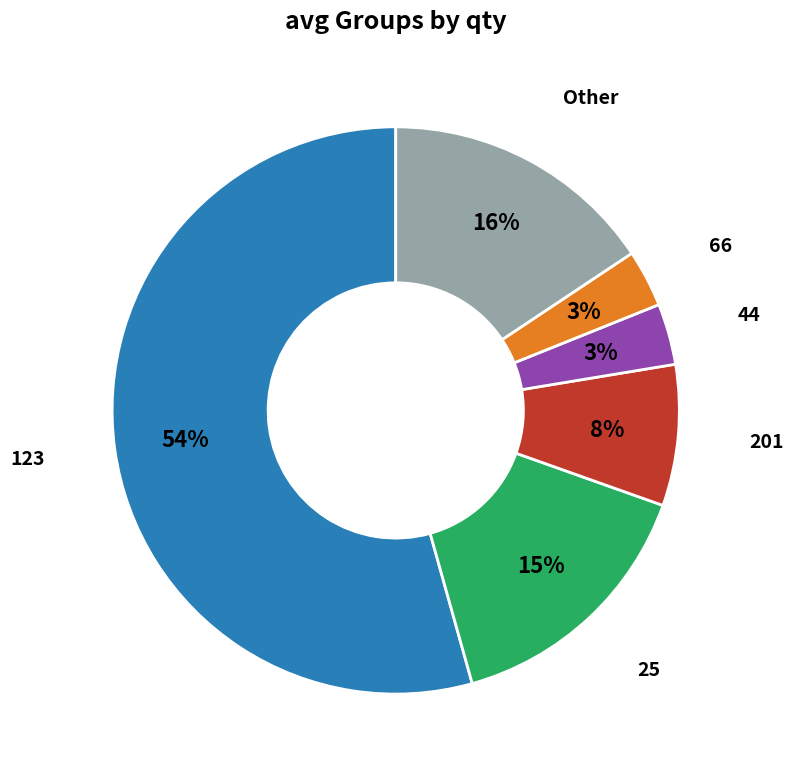

Is there any slice that represents more than half of the pie?

Yes